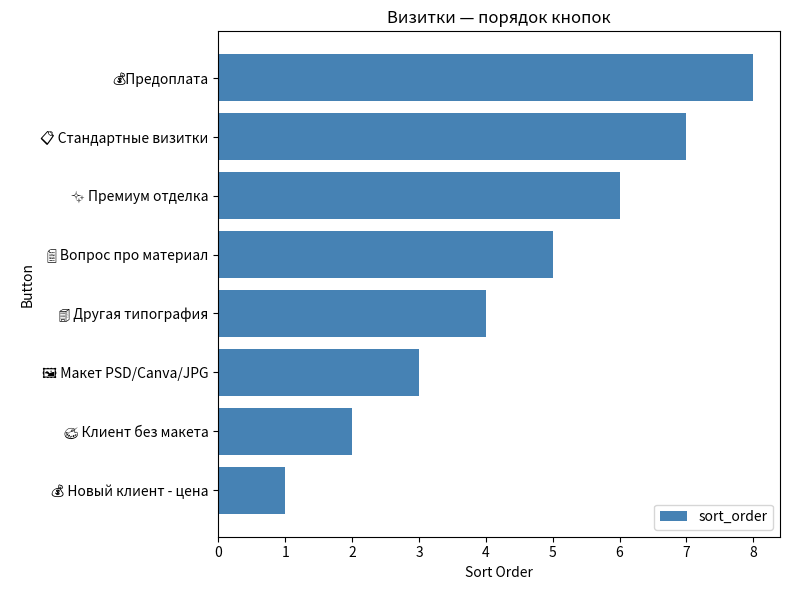

What is the greatest value displayed?

8